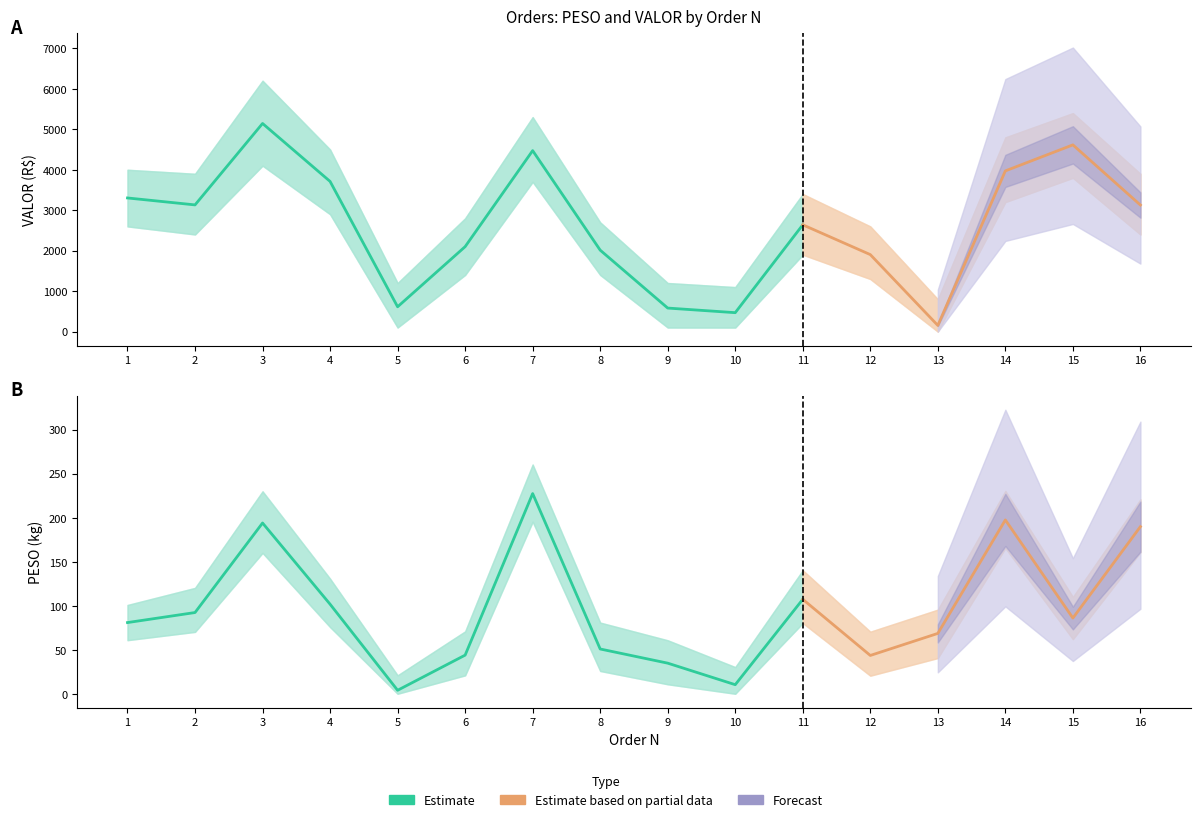

True or false: VALOR and PESO intersect in this chart.

False